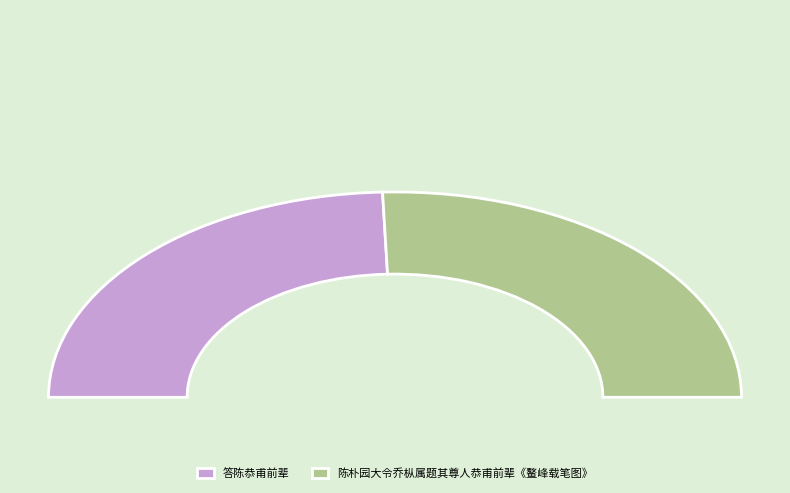

Combined, do 答陈恭甫前辈 and 陈朴园大令乔枞属题其尊人恭甫前辈《鳌峰载笔图》 account for over 50%?

Yes